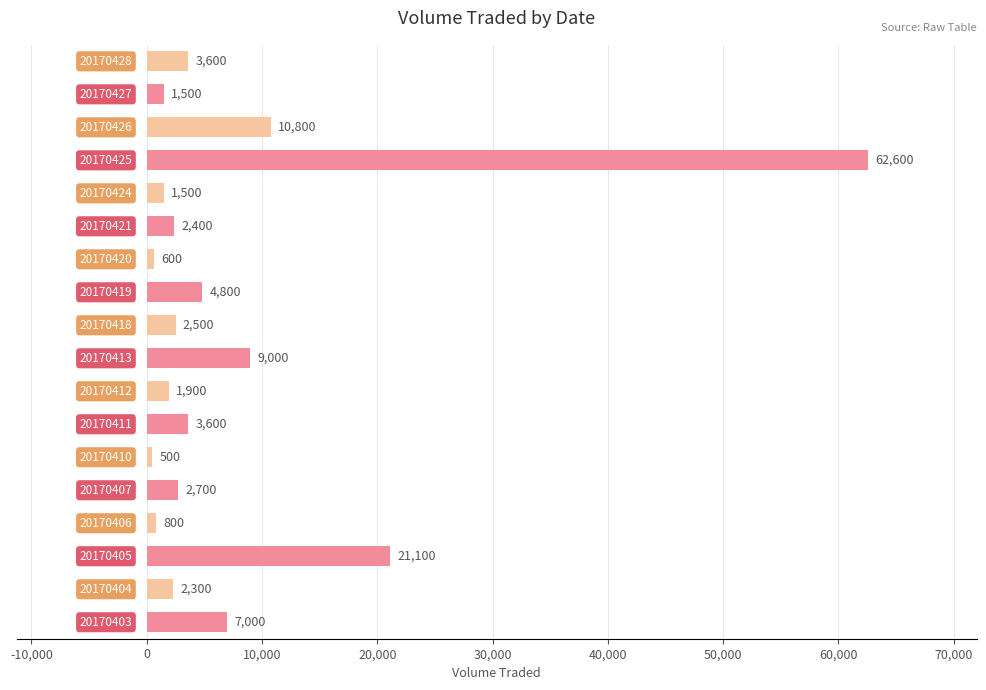

What is the minimum value shown in the chart?

500